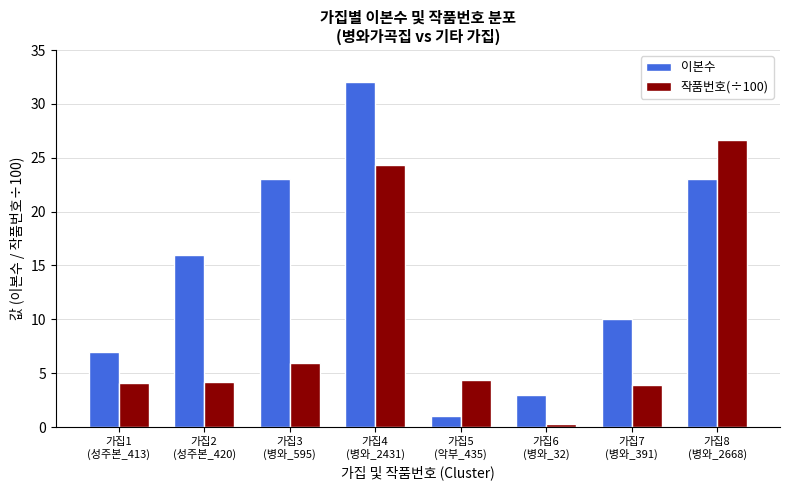

Count the number of data series in this chart.

2